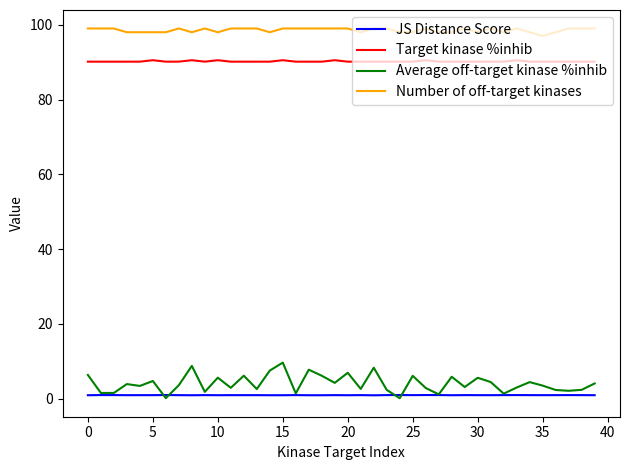

Which series has the largest total across all categories?

Number of off-target kinases